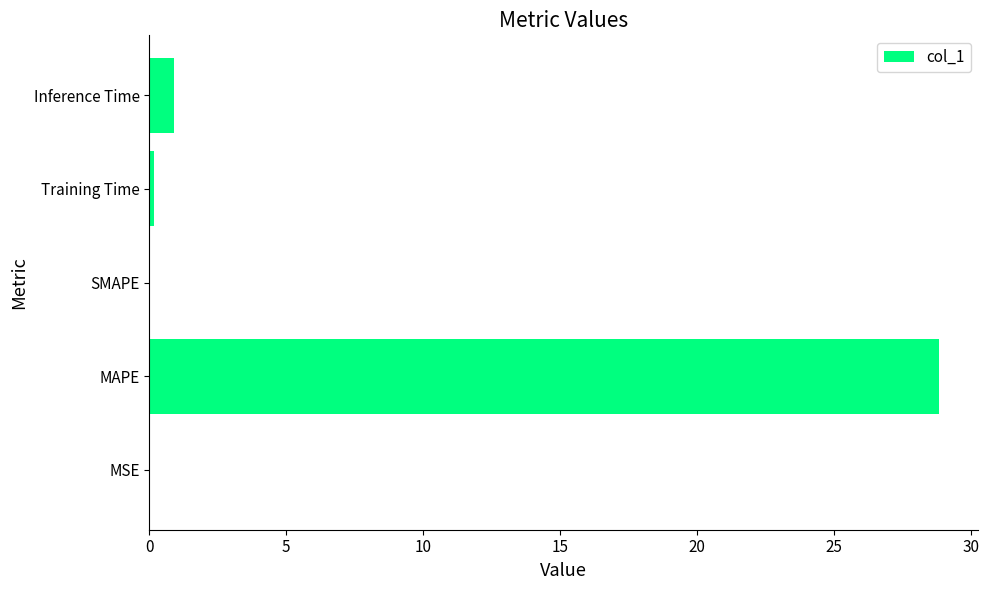

What is the change in value from MAPE to SMAPE?

-28.8